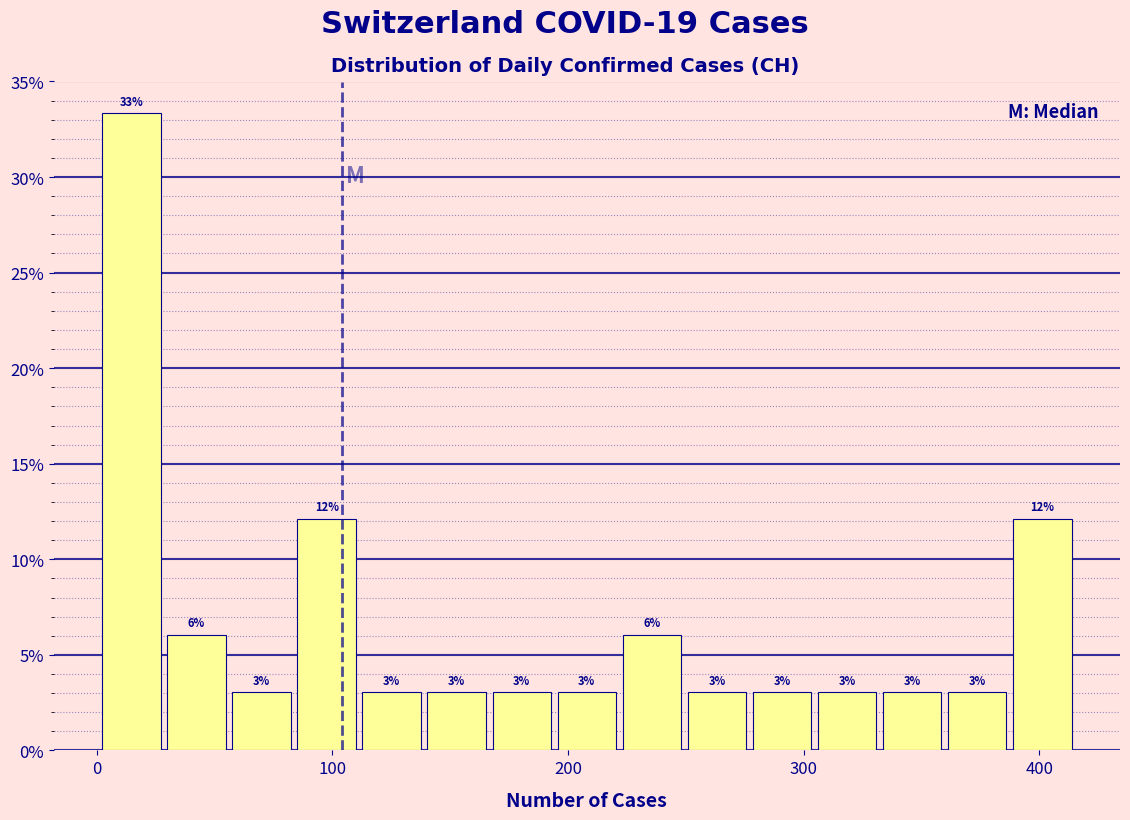

Around what value on the x-axis is the tallest bar? Give the approximate position of its centre, as read against the axis.

10